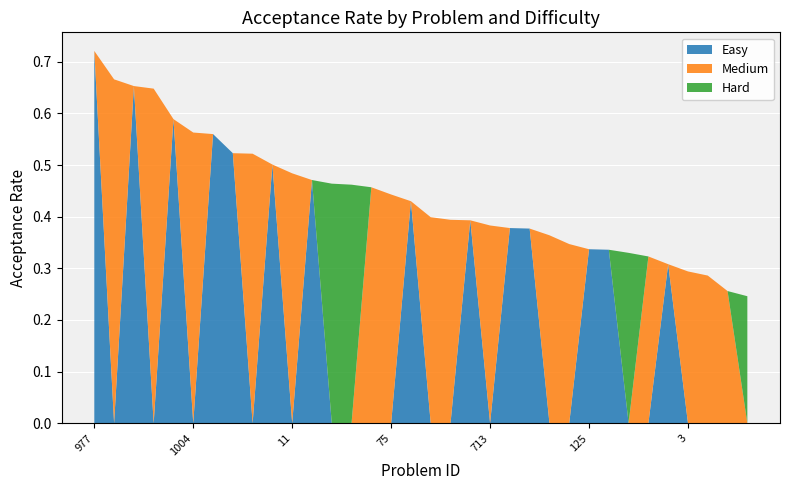

Reading right to left, transcribe all the data shown in this chart.

Easy: 0.0	0.0	0.0	0.0	0.3	0.0	0.0	0.3	0.3	0.0	0.0	0.4	0.4	0.0	0.4	0.0	0.0	0.4	0.0	0.0	0.0	0.0	0.5	0.0	0.5	0.0	0.5	0.6	0.0	0.6	0.0	0.7	0.0	0.7
Medium: 0.0	0.3	0.3	0.3	0.0	0.3	0.0	0.0	0.0	0.3	0.4	0.0	0.0	0.4	0.0	0.4	0.4	0.0	0.4	0.5	0.0	0.0	0.0	0.5	0.0	0.5	0.0	0.0	0.6	0.0	0.6	0.0	0.7	0.0
Hard: 0.2	0.0	0.0	0.0	0.0	0.0	0.3	0.0	0.0	0.0	0.0	0.0	0.0	0.0	0.0	0.0	0.0	0.0	0.0	0.0	0.5	0.5	0.0	0.0	0.0	0.0	0.0	0.0	0.0	0.0	0.0	0.0	0.0	0.0